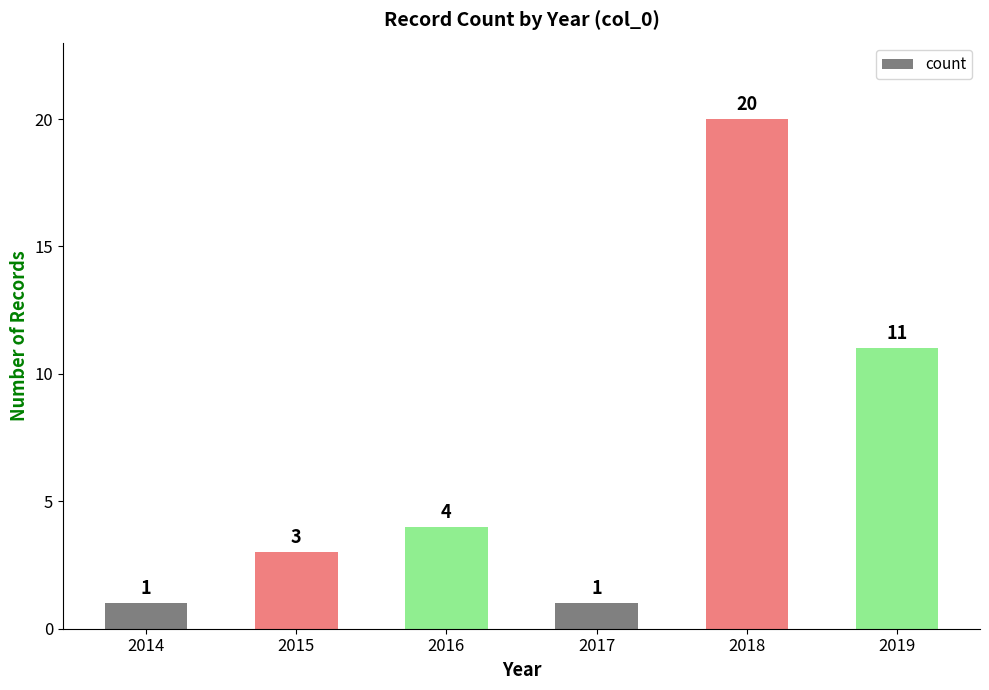

What is the difference between the maximum and second lowest values?

19